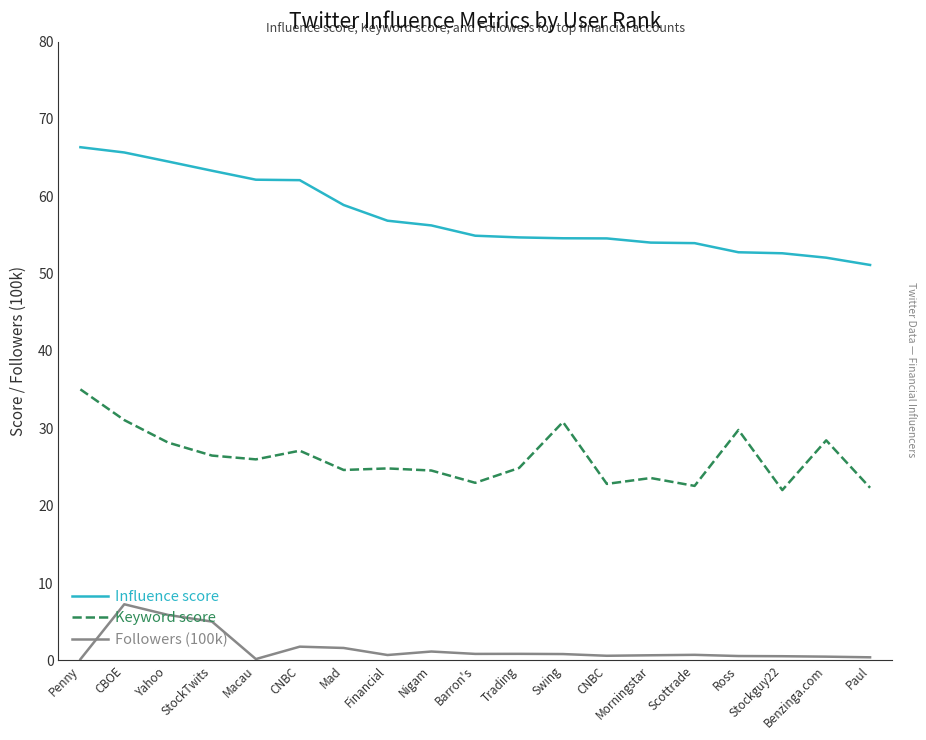

Reading left to right, transcribe all the data shown in this chart.

Influence score: 66.3	65.7	64.5	63.3	62.1	62.1	58.9	56.8	56.2	54.9	54.7	54.6	54.5	54.0	53.9	52.8	52.6	52.1	51.1
Keyword score: 35.0	31.1	28.2	26.5	26.0	27.1	24.6	24.8	24.6	23.0	24.9	30.8	22.8	23.6	22.6	29.8	22.0	28.4	22.3
Followers (100k): 0.2	7.3	5.9	5.0	0.2	1.8	1.6	0.7	1.2	0.8	0.9	0.8	0.6	0.7	0.7	0.6	0.5	0.5	0.4